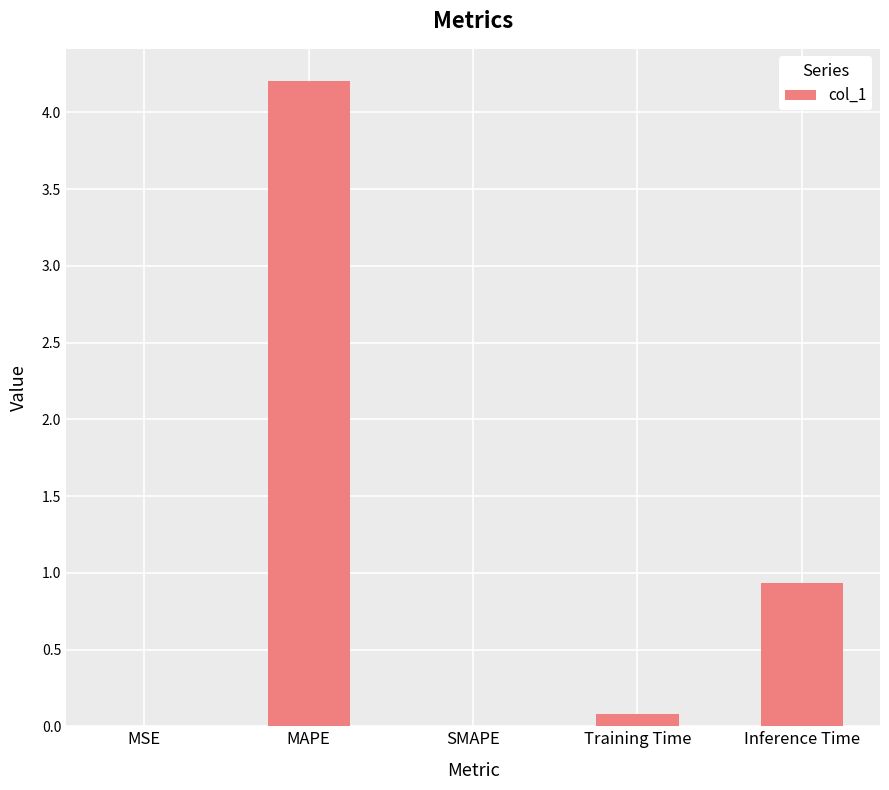

The value at MSE is 0.0. True or false?

True